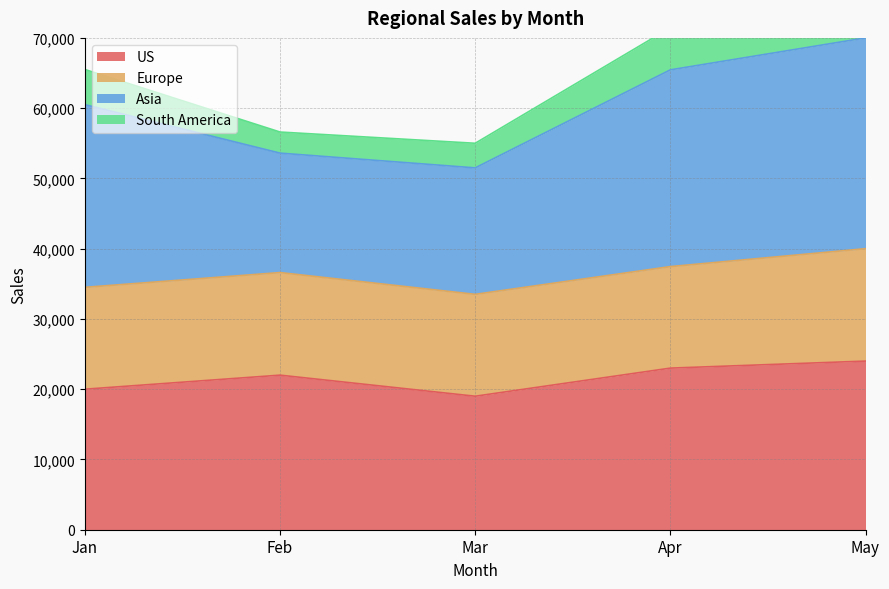

At which category does the chart reach its peak across all series?

May